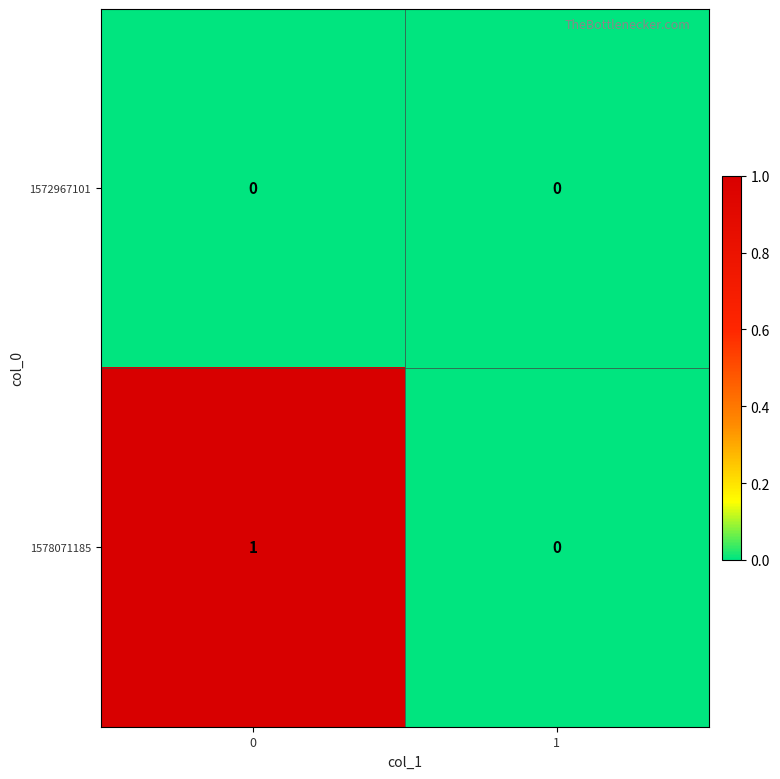

Which series has the largest total across all categories?

1578071185